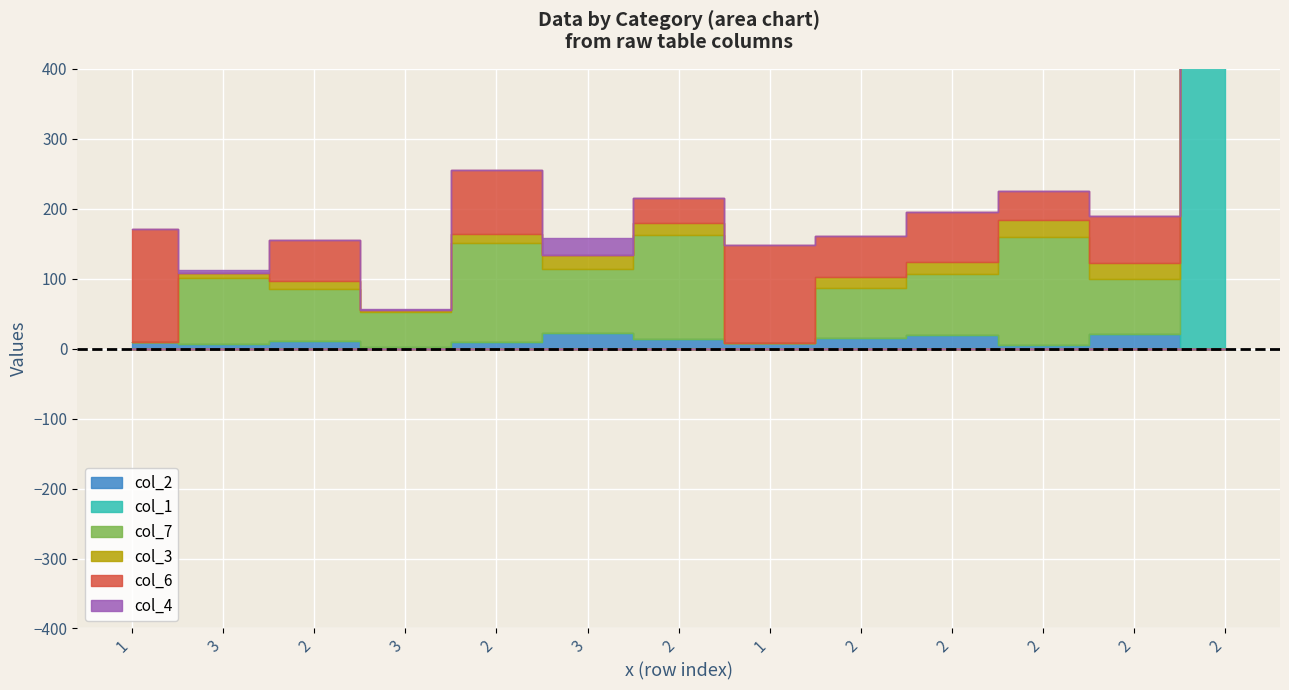

Rank the categories by col_4 value from highest to lowest.

3, 3, 3, 1, 2, 2, 2, 1, 2, 2, 2, 2, 2